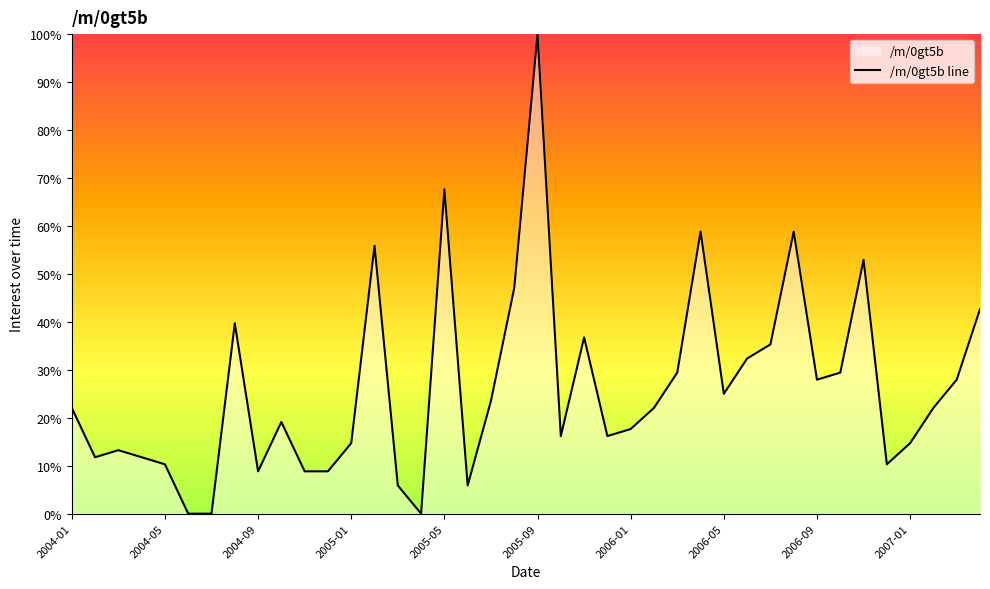

What is the label of the 32nd point from the left?

2006-08